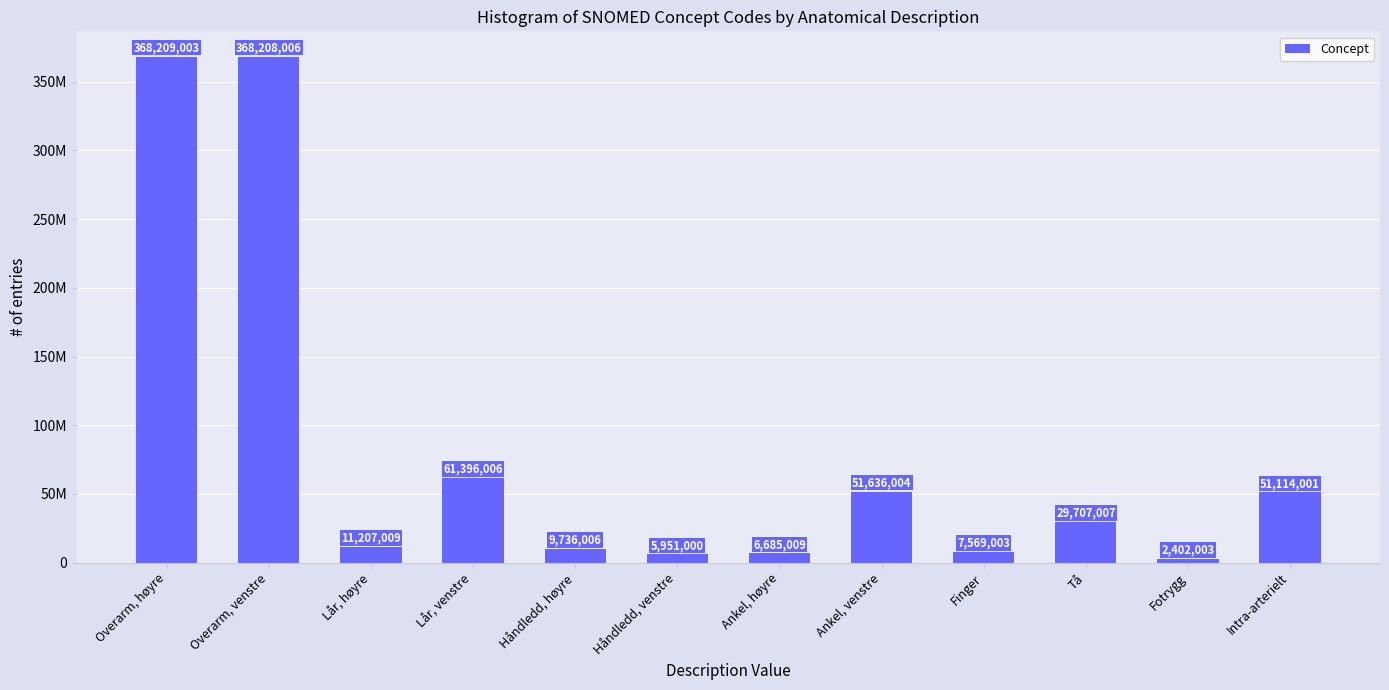

Where is the data nearest to the value 185305503?

Lår, venstre